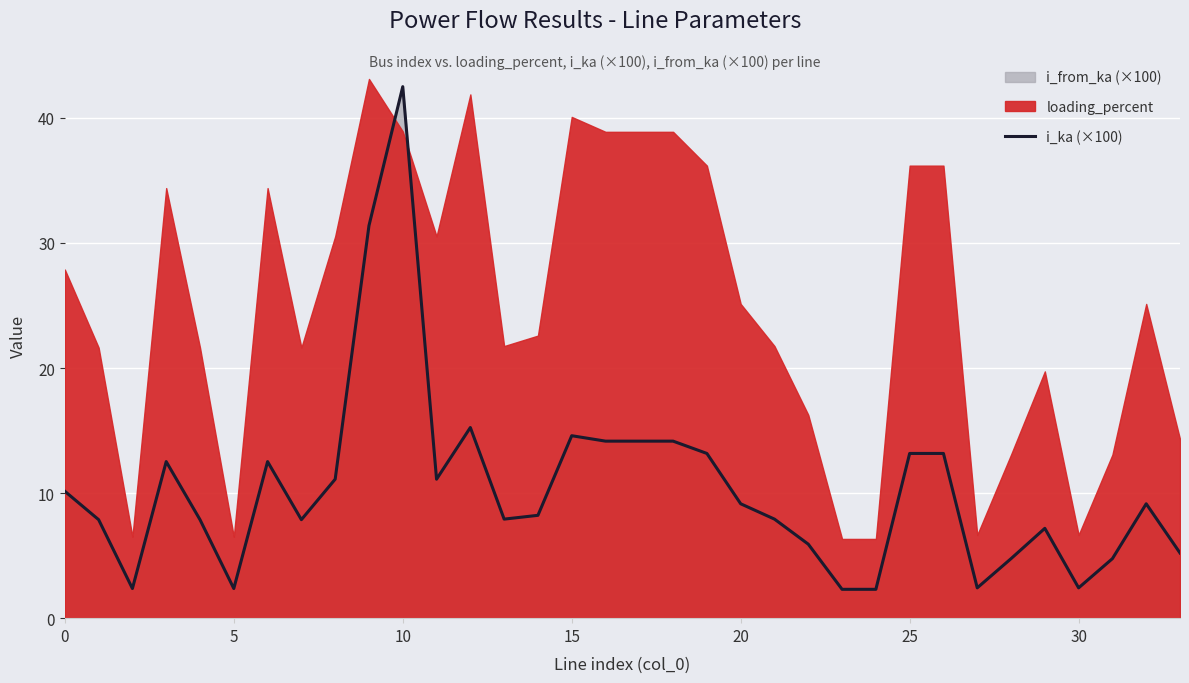

What is the minimum value shown in the chart?

2.3